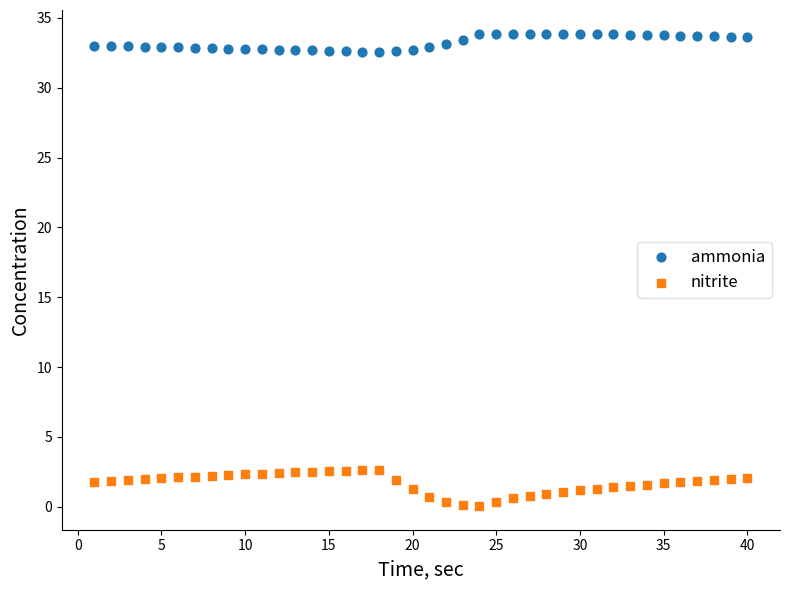

Which series reaches the minimum Y coordinate?

nitrite